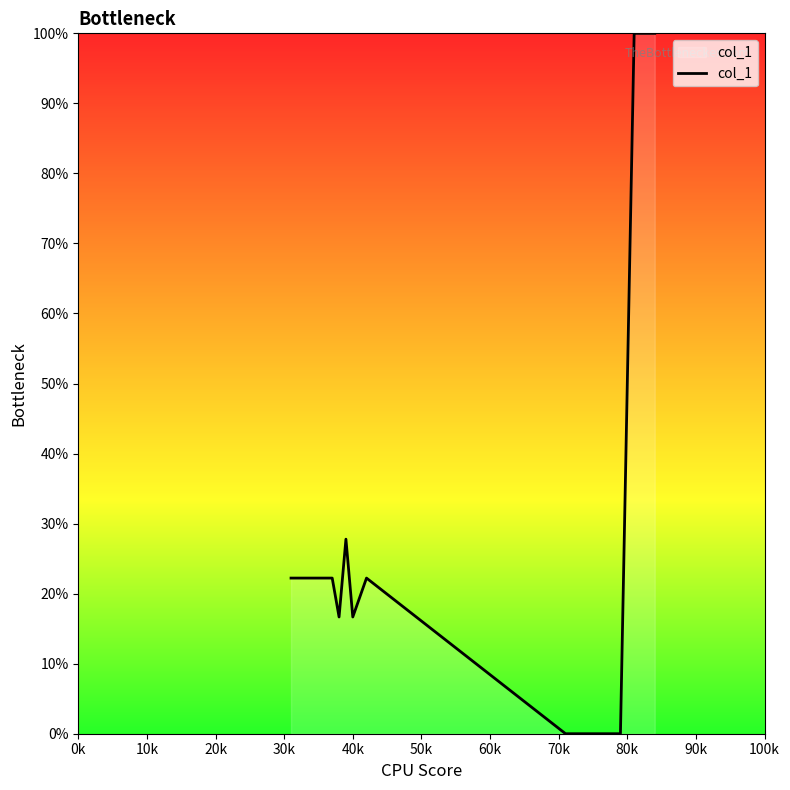

What is the difference between the maximum and minimum values?

100.0